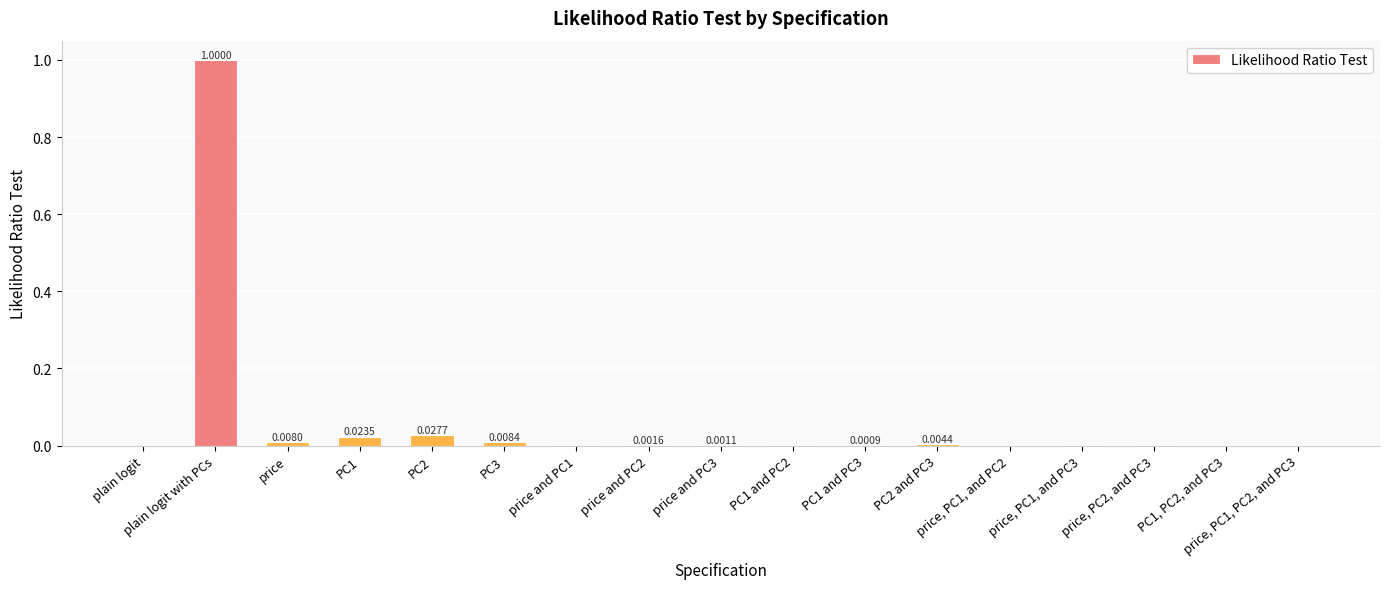

How many categories are shown in the chart?

17